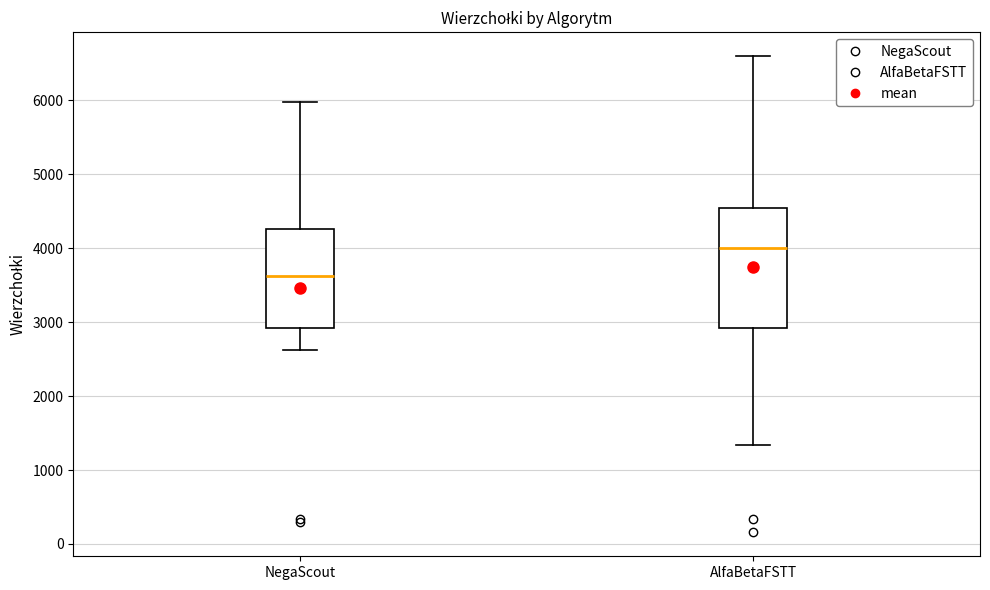

Reading left to right, read every box against the y-axis: the position of its median line, the range the box covers, and the ends of its whiskers. The values are not printed on the chart, so give them approximately, as read against the axis.

NegaScout: median 3600, box 2900 to 4300, whiskers 2600 to 6000
AlfaBetaFSTT: median 4000, box 2900 to 4500, whiskers 1300 to 6600